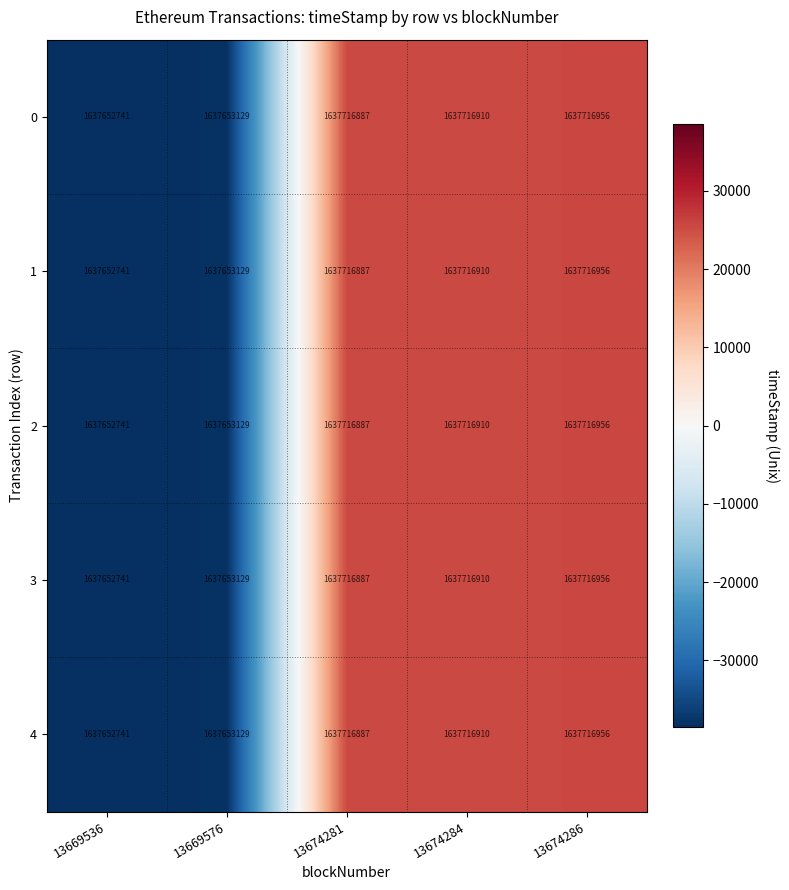

At how many categories does at least one series exceed 1637653378?

3